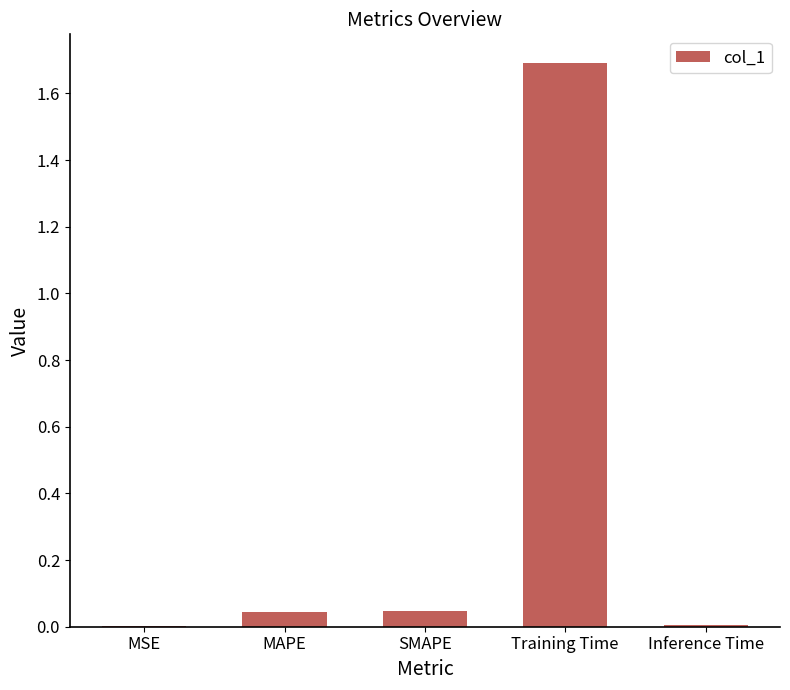

What is the sum of all values?

1.8